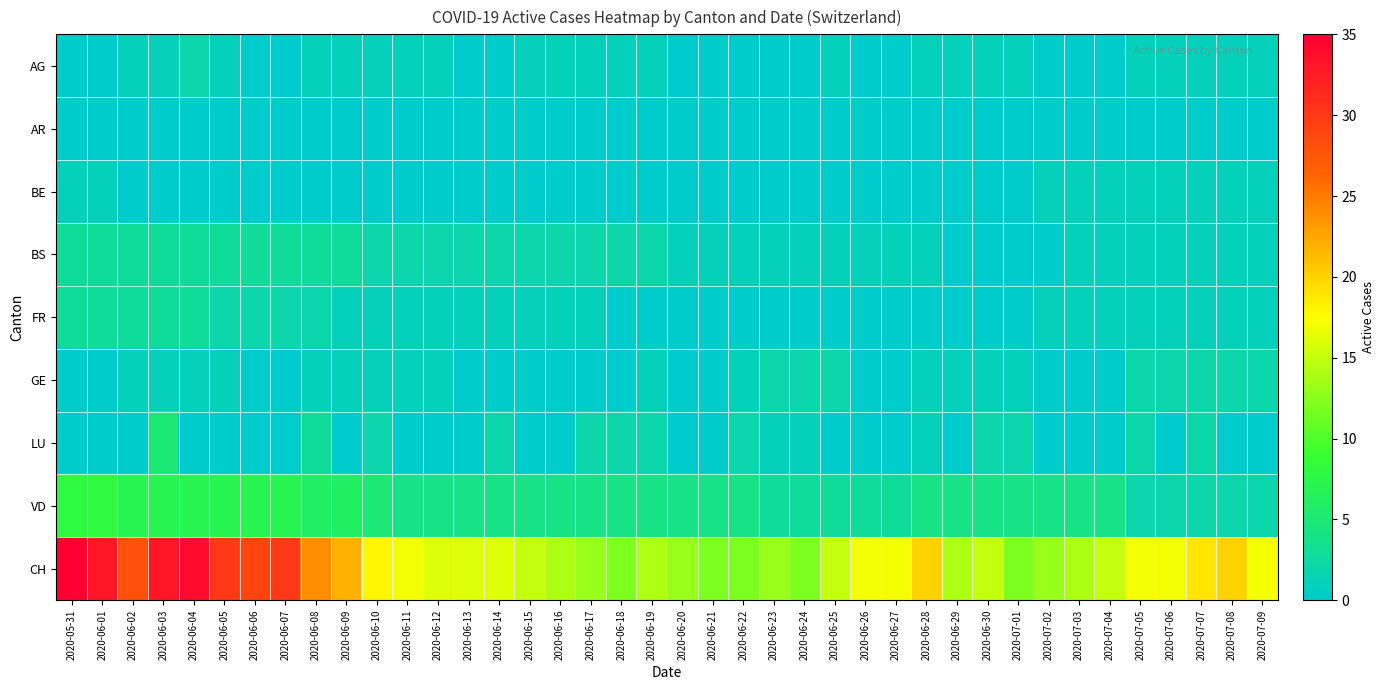

What is the difference between the highest and lowest values at 2020-06-10?

18